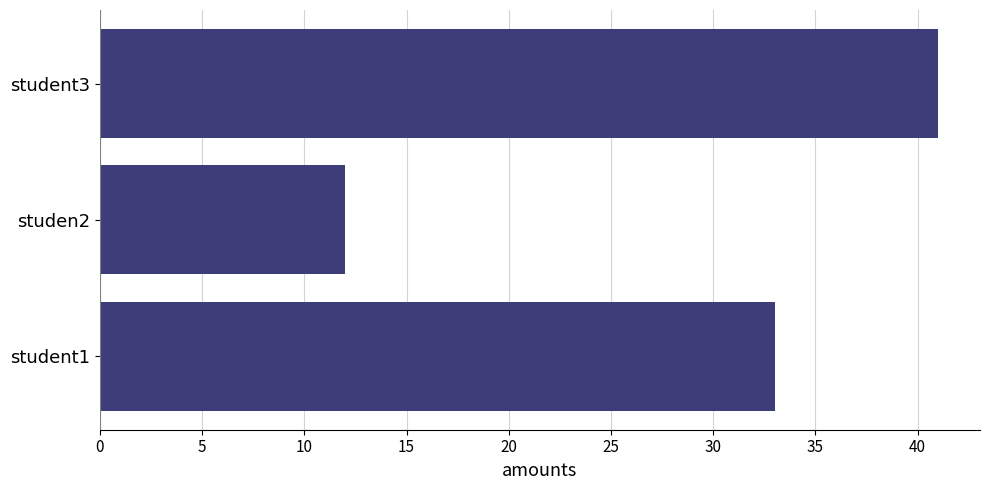

Rank the categories by value from highest to lowest.

student3, student1, studen2